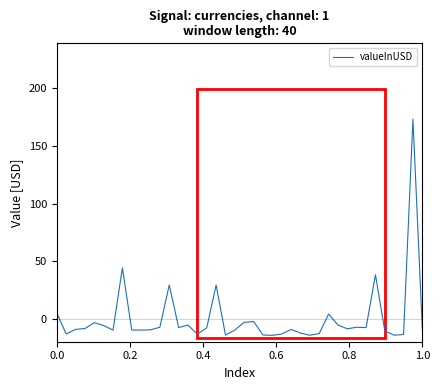

Does the chart have visible grid lines?

No